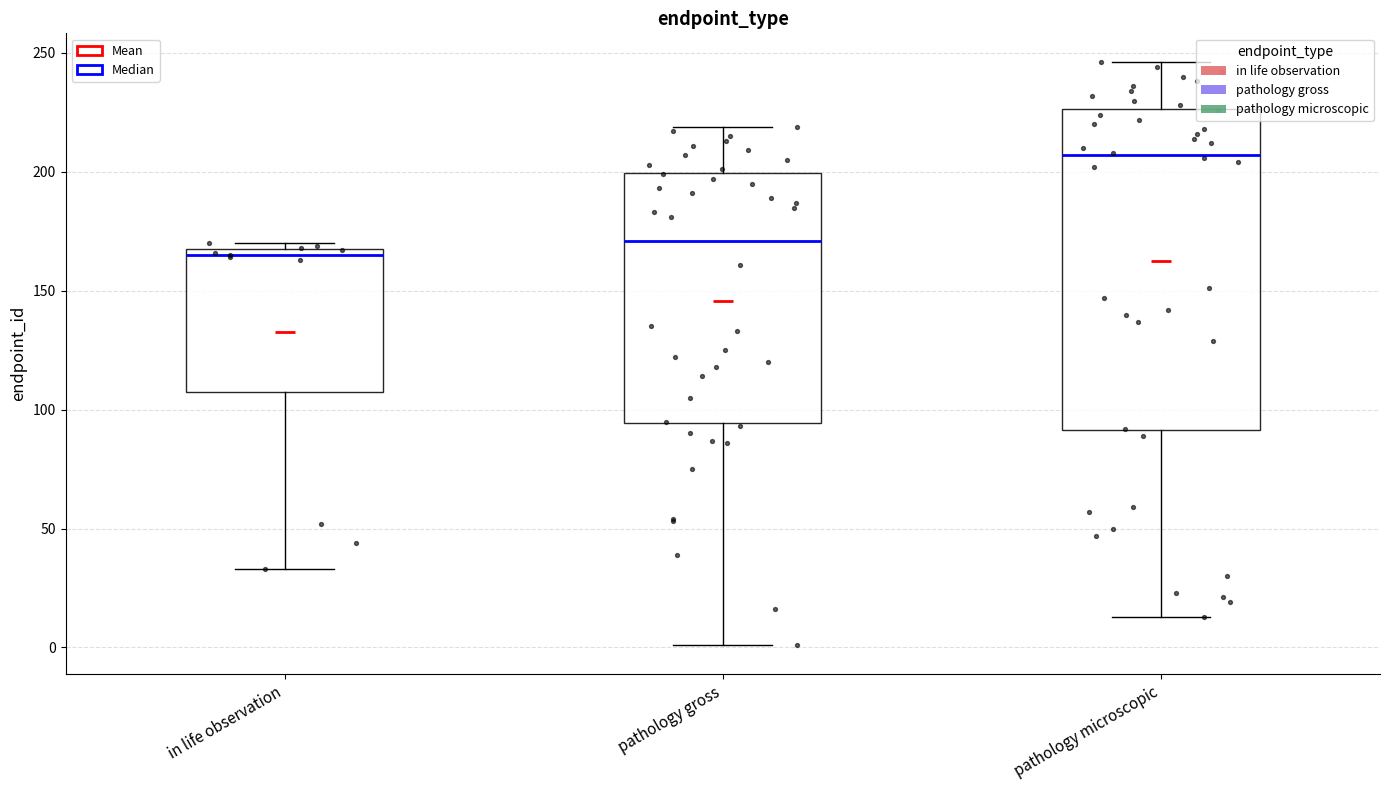

Which box is the tallest, from its lower edge to its upper edge?

pathology microscopic